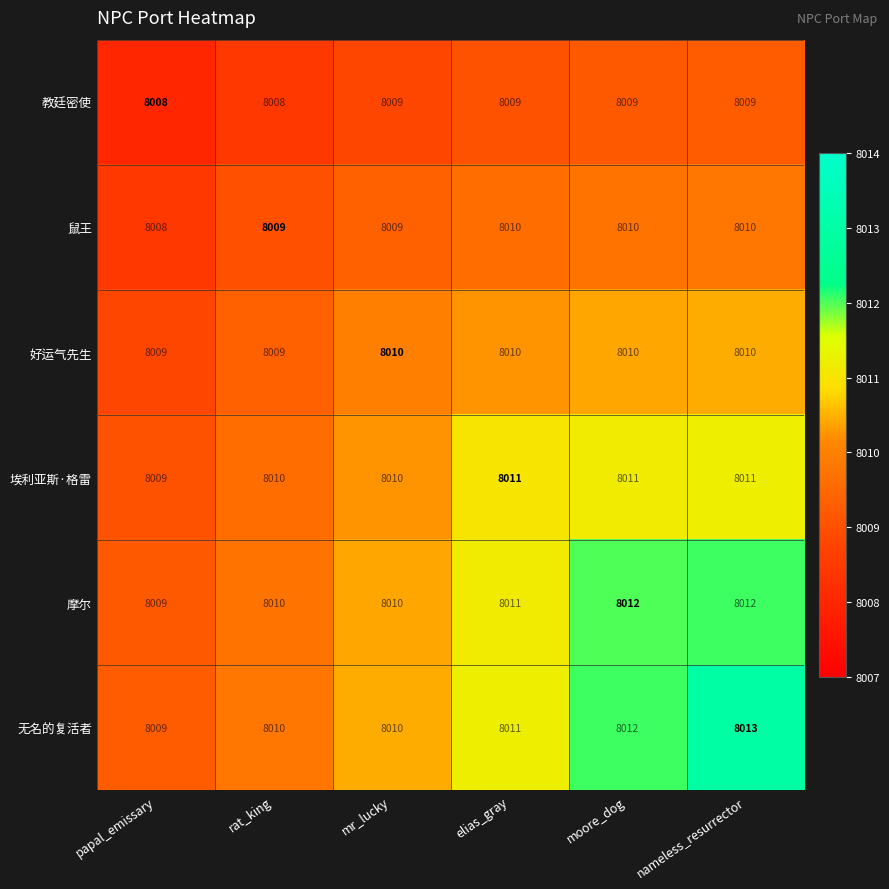

Which series has the largest total across all categories?

无名的复活者